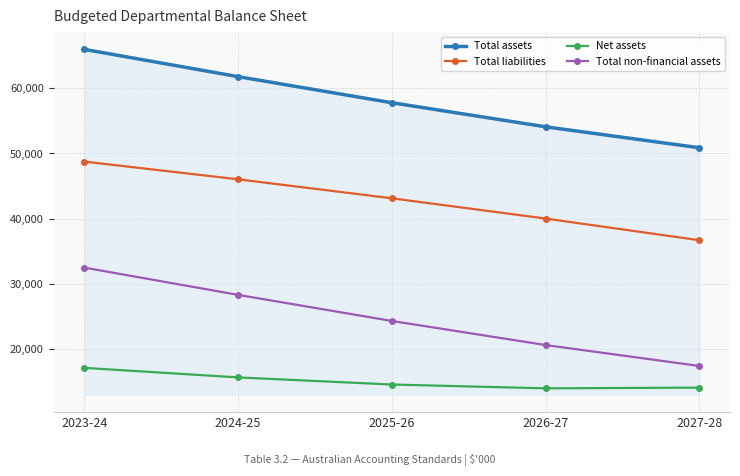

At which category is the sum across all series the highest?

2023-24